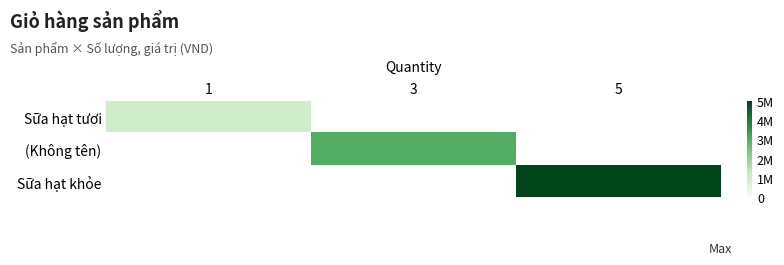

Which category has the lowest value in the Sữa hạt khỏe series?

1